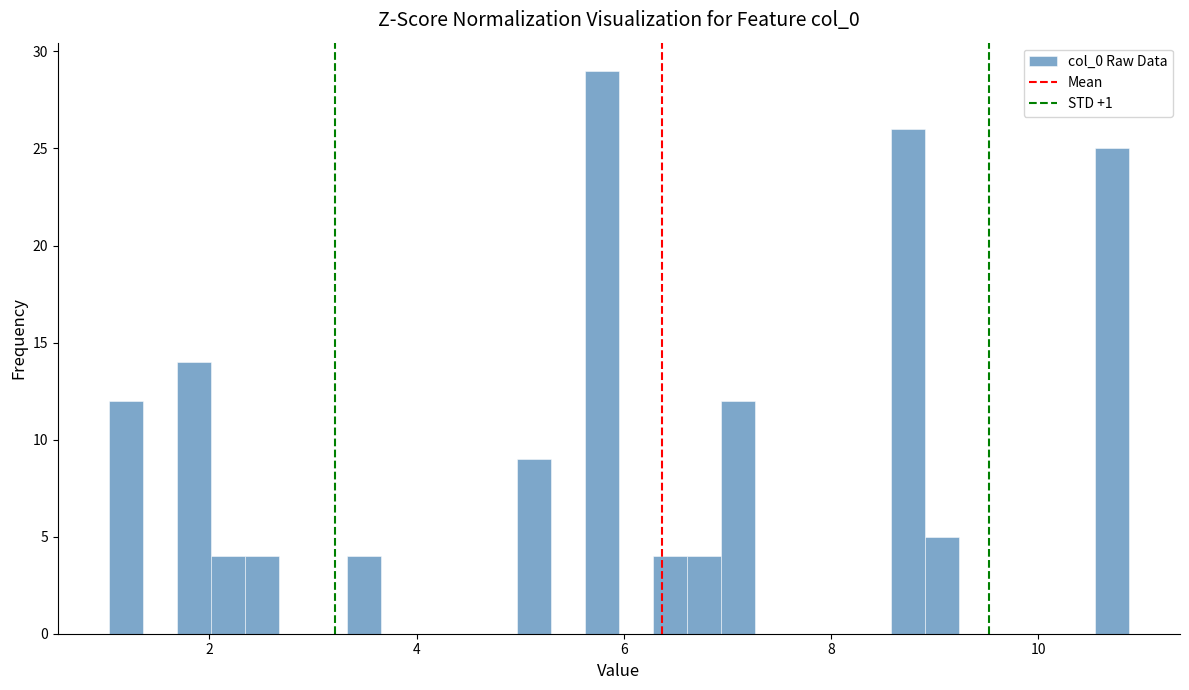

Around what value on the x-axis is the tallest bar? Give the approximate position of its centre, as read against the axis.

5.8